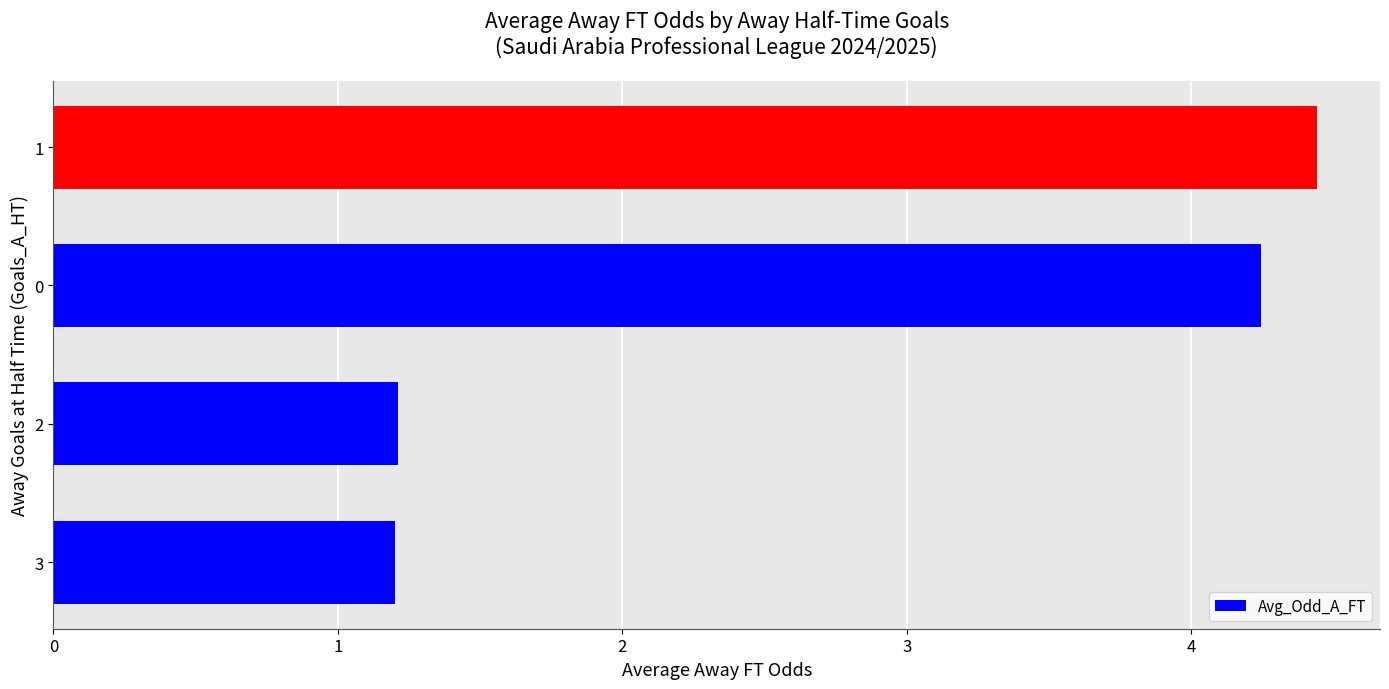

What is the difference between the maximum and minimum values?

3.2